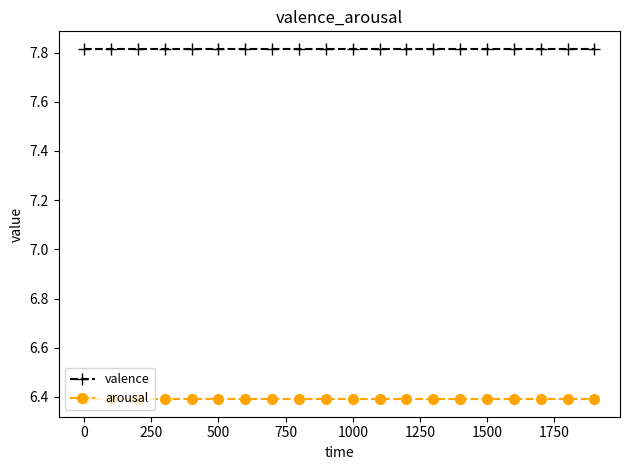

At how many categories does at least one series exceed 7?

20